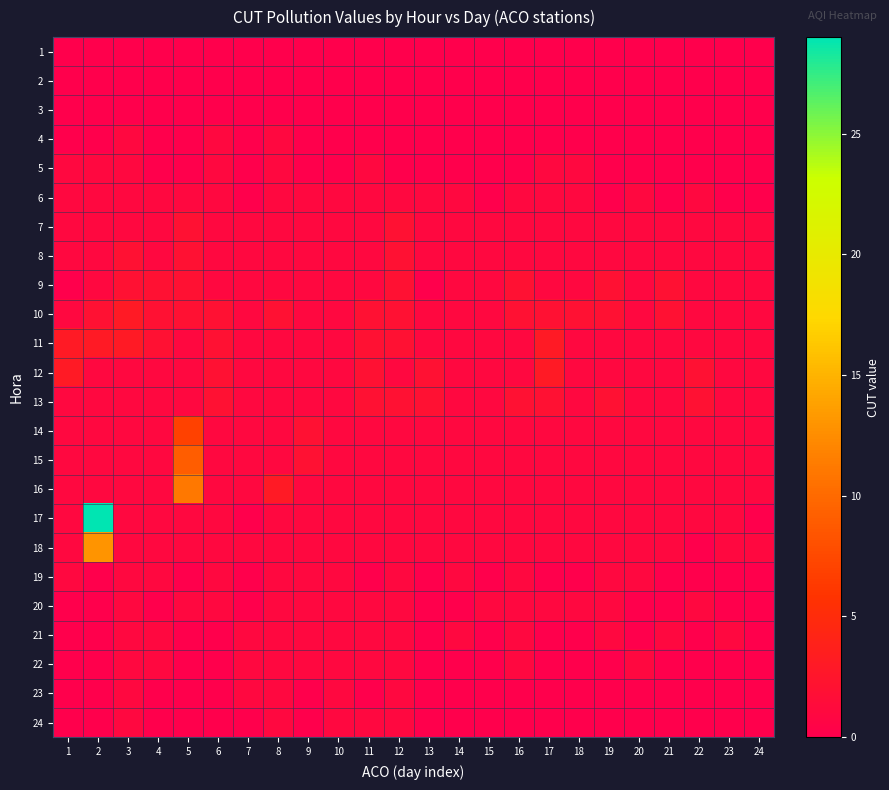

Reading left to right, what are all the values shown in this chart?

1: 1=0	2=0	3=0	4=0	5=0	6=0	7=0	8=0	9=0	10=0	11=0	12=0	13=0	14=0	15=0	16=0	17=0	18=0	19=0	20=0	21=0	22=0	23=0	24=0
2: 1=0	2=0	3=0	4=0	5=0	6=0	7=0	8=0	9=0	10=0	11=0	12=0	13=0	14=0	15=0	16=0	17=0	18=0	19=0	20=0	21=0	22=0	23=0	24=0
3: 1=0	2=0	3=0	4=0	5=0	6=0	7=0	8=0	9=0	10=0	11=0	12=0	13=0	14=0	15=0	16=0	17=0	18=0	19=0	20=0	21=0	22=0	23=0	24=0
4: 1=0	2=0	3=1	4=0	5=0	6=1	7=0	8=1	9=0	10=0	11=0	12=0	13=0	14=0	15=0	16=0	17=0	18=0	19=0	20=0	21=0	22=0	23=0	24=0
5: 1=1	2=1	3=1	4=0	5=0	6=1	7=0	8=1	9=0	10=0	11=1	12=0	13=0	14=0	15=0	16=0	17=1	18=1	19=0	20=0	21=0	22=0	23=0	24=0
6: 1=1	2=1	3=1	4=1	5=1	6=1	7=0	8=1	9=1	10=1	11=1	12=1	13=1	14=1	15=0	16=1	17=1	18=1	19=0	20=1	21=0	22=1	23=0	24=0
7: 1=1	2=1	3=1	4=1	5=2	6=1	7=1	8=1	9=1	10=1	11=1	12=2	13=1	14=1	15=1	16=1	17=1	18=1	19=1	20=1	21=1	22=1	23=1	24=1
8: 1=1	2=1	3=2	4=1	5=2	6=1	7=1	8=1	9=1	10=1	11=1	12=2	13=1	14=1	15=1	16=1	17=1	18=1	19=1	20=1	21=1	22=1	23=1	24=1
9: 1=0	2=1	3=2	4=2	5=2	6=1	7=1	8=1	9=1	10=1	11=1	12=2	13=0	14=1	15=1	16=2	17=1	18=1	19=2	20=1	21=2	22=1	23=1	24=1
10: 1=1	2=2	3=3	4=2	5=2	6=2	7=1	8=2	9=1	10=1	11=2	12=2	13=1	14=1	15=1	16=2	17=2	18=2	19=2	20=1	21=2	22=1	23=1	24=1
11: 1=3	2=3	3=3	4=2	5=1	6=2	7=1	8=1	9=1	10=1	11=2	12=2	13=1	14=1	15=1	16=1	17=3	18=1	19=1	20=1	21=1	22=1	23=1	24=1
12: 1=3	2=1	3=1	4=1	5=1	6=2	7=1	8=1	9=1	10=1	11=2	12=1	13=2	14=1	15=1	16=1	17=3	18=1	19=1	20=1	21=1	22=2	23=1	24=1
13: 1=1	2=1	3=1	4=1	5=1	6=2	7=1	8=1	9=1	10=1	11=2	12=2	13=2	14=1	15=1	16=2	17=2	18=1	19=2	20=1	21=1	22=2	23=1	24=1
14: 1=1	2=1	3=1	4=1	5=7	6=1	7=1	8=1	9=2	10=1	11=1	12=1	13=1	14=1	15=1	16=1	17=1	18=1	19=1	20=1	21=1	22=1	23=1	24=1
15: 1=1	2=1	3=1	4=1	5=9	6=1	7=1	8=1	9=2	10=1	11=1	12=1	13=1	14=1	15=1	16=1	17=1	18=1	19=1	20=1	21=1	22=1	23=1	24=1
16: 1=1	2=1	3=1	4=1	5=11	6=1	7=1	8=3	9=1	10=1	11=1	12=1	13=1	14=1	15=1	16=1	17=1	18=1	19=1	20=1	21=1	22=1	23=1	24=1
17: 1=1	2=29	3=1	4=1	5=1	6=1	7=0	8=1	9=1	10=1	11=1	12=1	13=1	14=1	15=1	16=1	17=1	18=1	19=1	20=1	21=1	22=1	23=1	24=0
18: 1=1	2=13	3=1	4=1	5=1	6=1	7=1	8=1	9=1	10=1	11=1	12=1	13=1	14=1	15=1	16=1	17=1	18=1	19=1	20=1	21=1	22=0	23=1	24=1
19: 1=1	2=0	3=1	4=1	5=0	6=1	7=0	8=1	9=1	10=1	11=0	12=1	13=0	14=1	15=0	16=1	17=0	18=0	19=1	20=1	21=0	22=0	23=0	24=0
20: 1=0	2=0	3=1	4=0	5=1	6=1	7=0	8=1	9=1	10=1	11=1	12=1	13=0	14=0	15=1	16=1	17=1	18=1	19=1	20=0	21=0	22=1	23=0	24=0
21: 1=0	2=0	3=1	4=1	5=0	6=0	7=1	8=1	9=1	10=1	11=1	12=1	13=0	14=1	15=0	16=1	17=0	18=0	19=1	20=0	21=1	22=0	23=1	24=0
22: 1=0	2=0	3=1	4=1	5=0	6=0	7=1	8=1	9=1	10=1	11=1	12=1	13=0	14=0	15=0	16=1	17=0	18=0	19=0	20=1	21=0	22=0	23=0	24=0
23: 1=0	2=0	3=1	4=0	5=0	6=0	7=1	8=1	9=0	10=1	11=0	12=1	13=0	14=0	15=0	16=0	17=0	18=0	19=0	20=0	21=0	22=0	23=0	24=0
24: 1=0	2=0	3=1	4=0	5=0	6=0	7=0	8=1	9=0	10=1	11=1	12=1	13=0	14=0	15=0	16=0	17=0	18=0	19=0	20=0	21=0	22=0	23=0	24=0